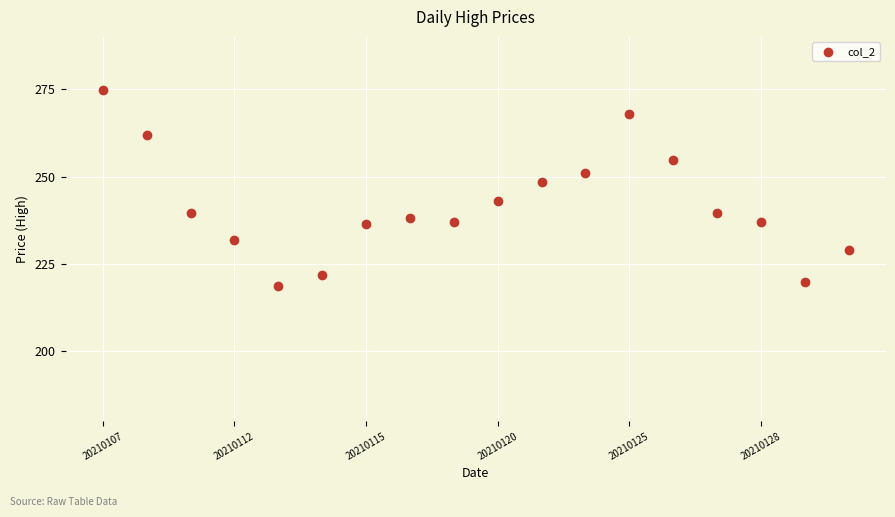

What is the range of Y values (max minus min)?

56.3